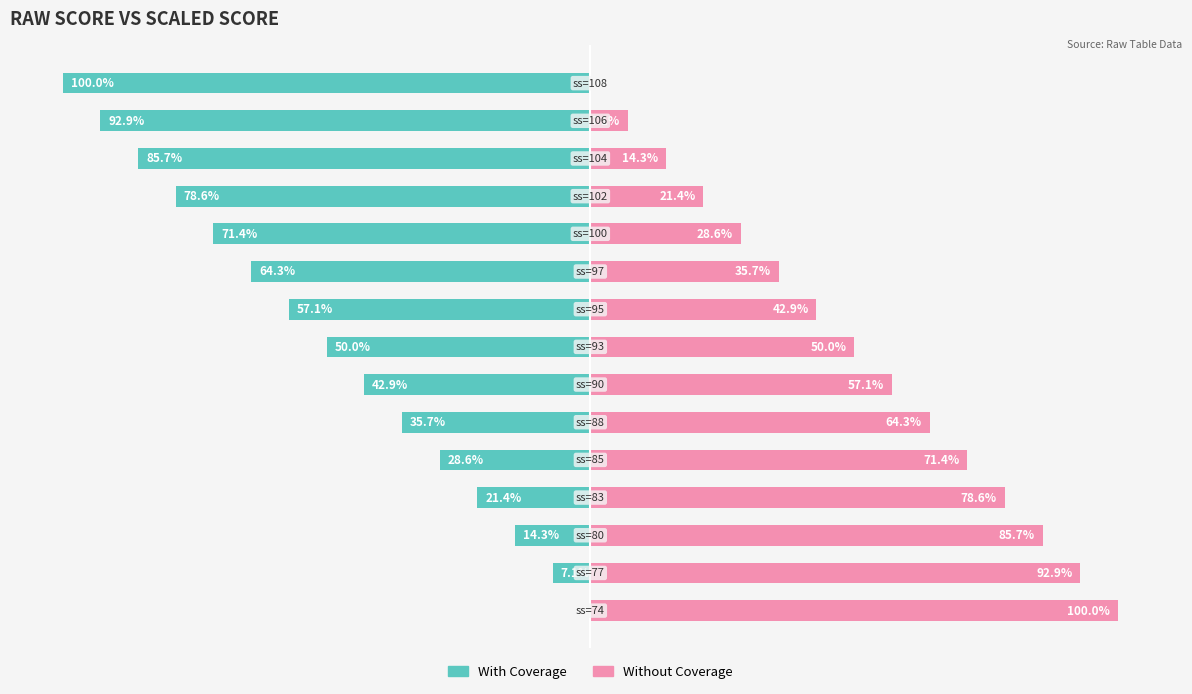

What is the average value of the With Coverage series?

-50.0